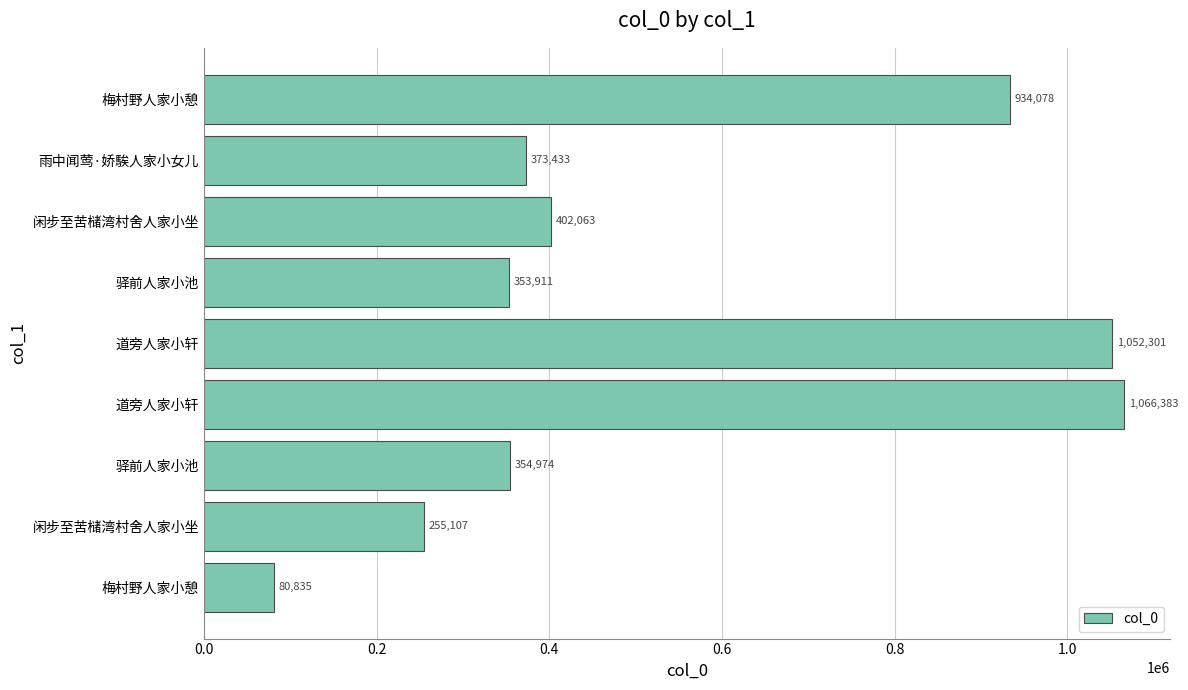

Are the bars horizontal?

Yes